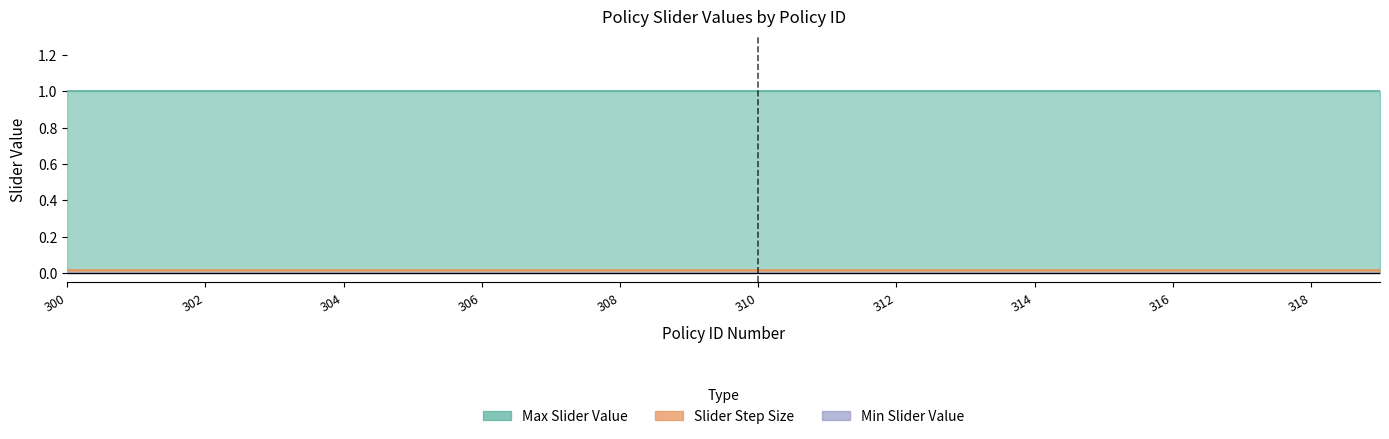

List the labels in order of Slider Step Size value, largest first.

300, 301, 302, 303, 304, 305, 306, 307, 308, 309, 310, 311, 312, 313, 314, 315, 316, 317, 318, 319